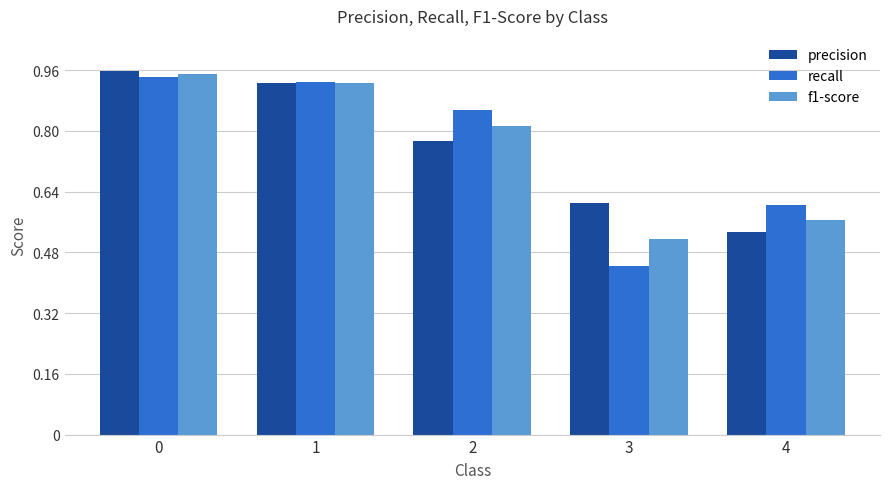

Are the bars grouped side by side (vs. stacked)?

Yes